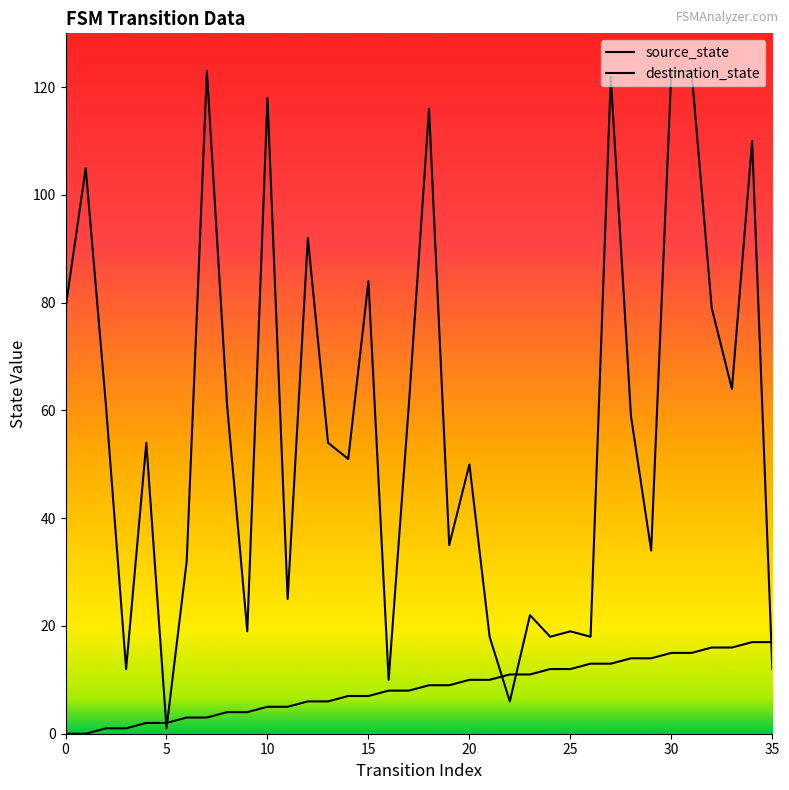

Is this an area chart (filled region under the line)?

No